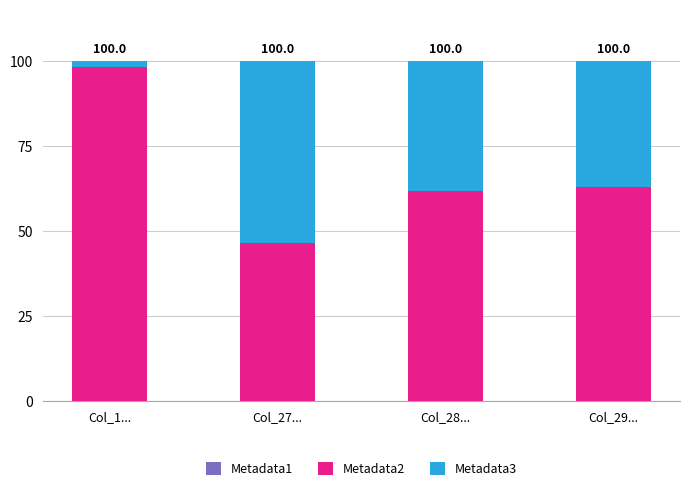

Are the bars grouped side by side (vs. stacked)?

No